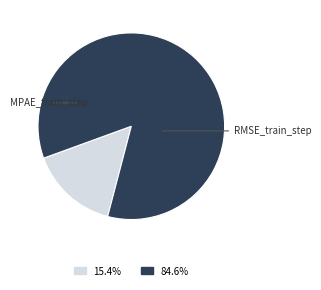

The MPAE_train_step slice represents 15% of the pie. True or false?

True